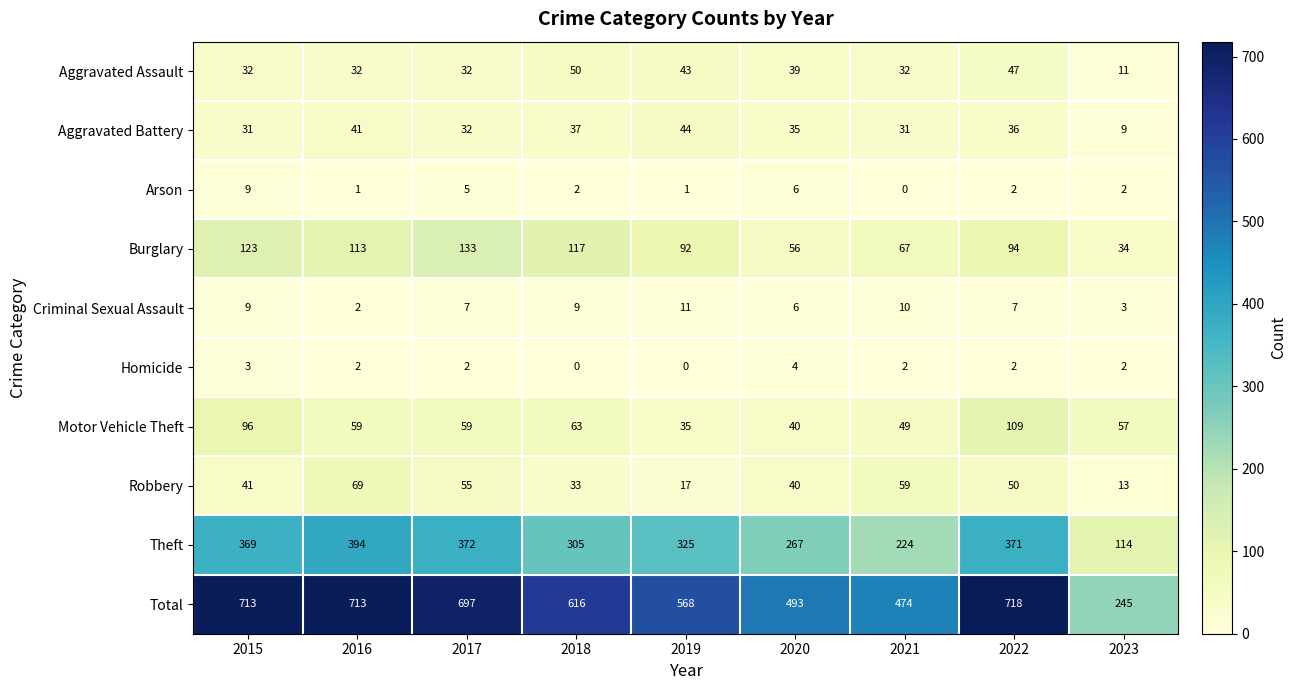

The value of Total at 2018 is 616. True or false?

True